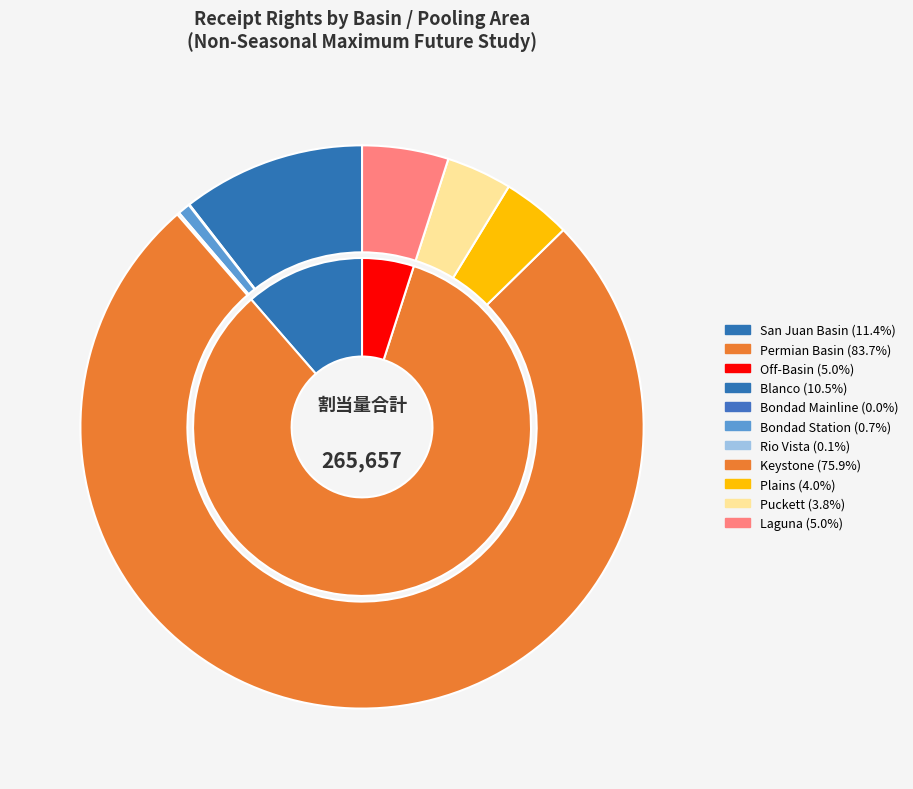

True or false: Off-Basin (Puckett) accounts for 10% of the total.

False